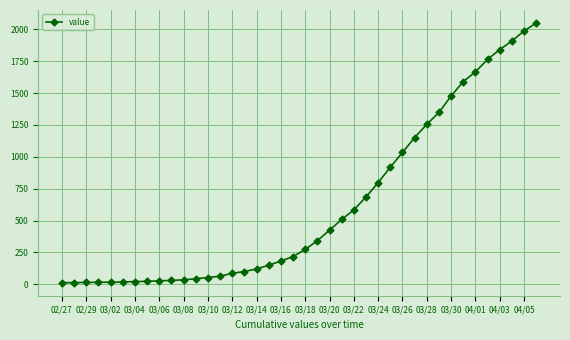

What is the difference between the second highest and second lowest values?

1973